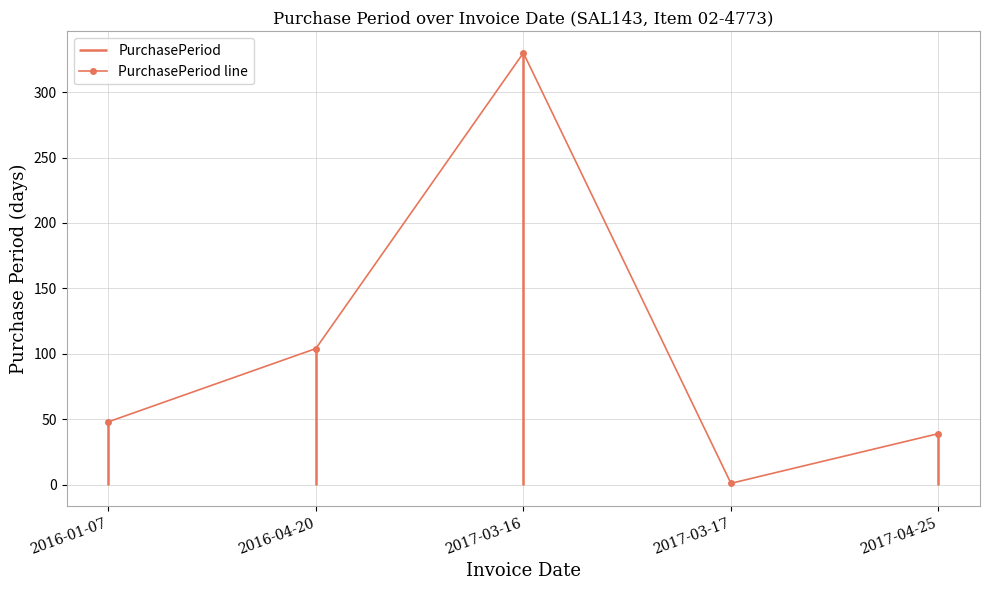

How many lines are shown in the chart?

1